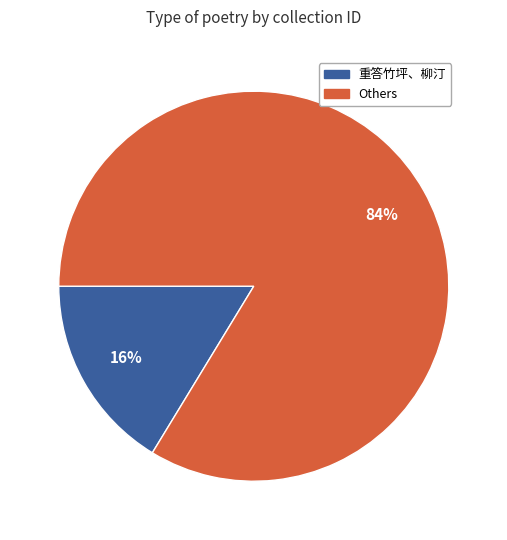

To the nearest percent, what is the average slice percentage?

50%